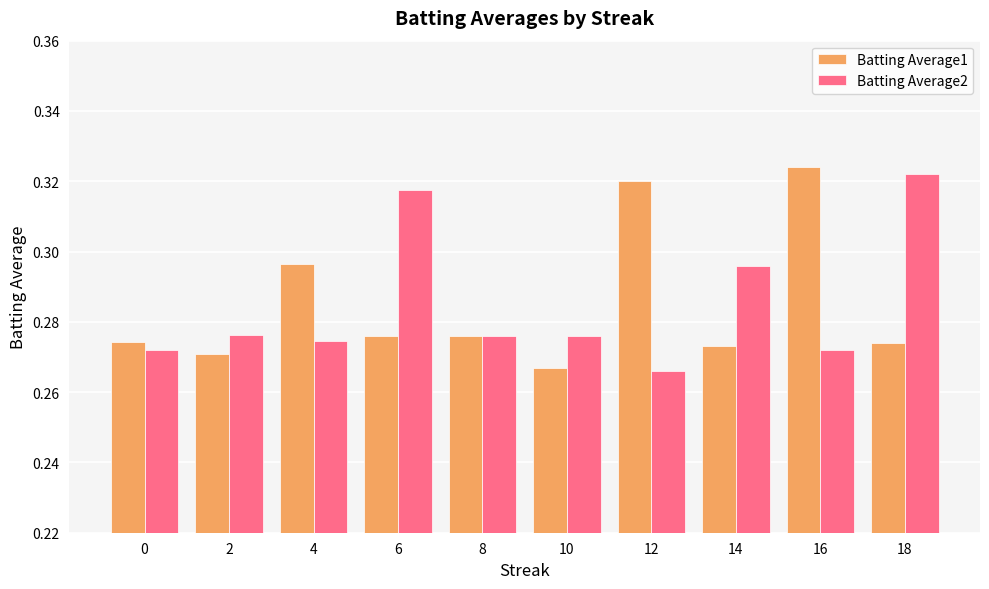

At which label does Batting Average1 reach its minimum?

10